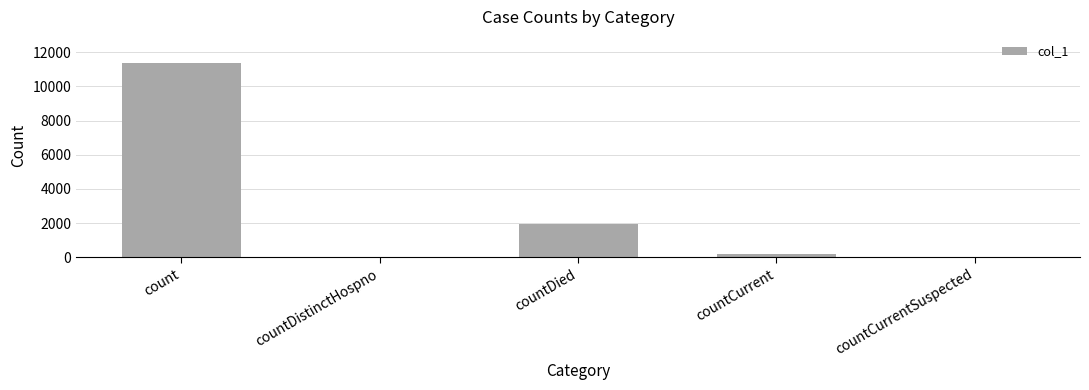

Reading right to left, extract all data points from this chart.

countCurrentSuspected=0	countCurrent=207	countDied=1938	countDistinctHospno=0	count=11359